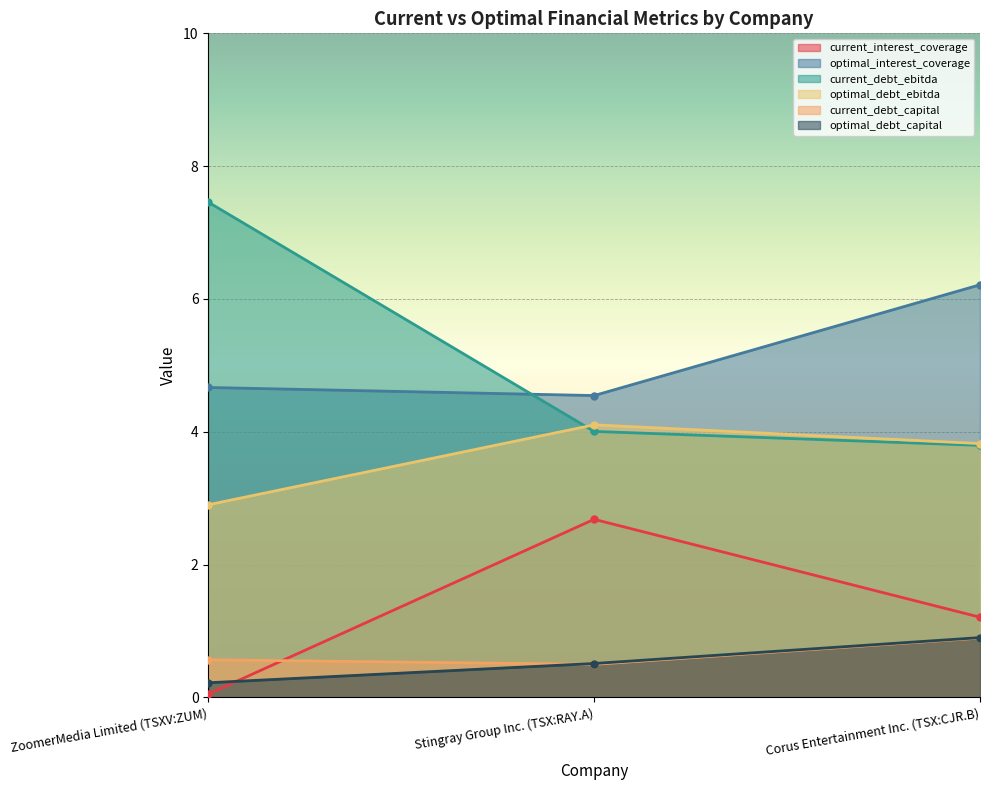

What is the value of the current_debt_ebitda point at the 2nd from the left?

4.0